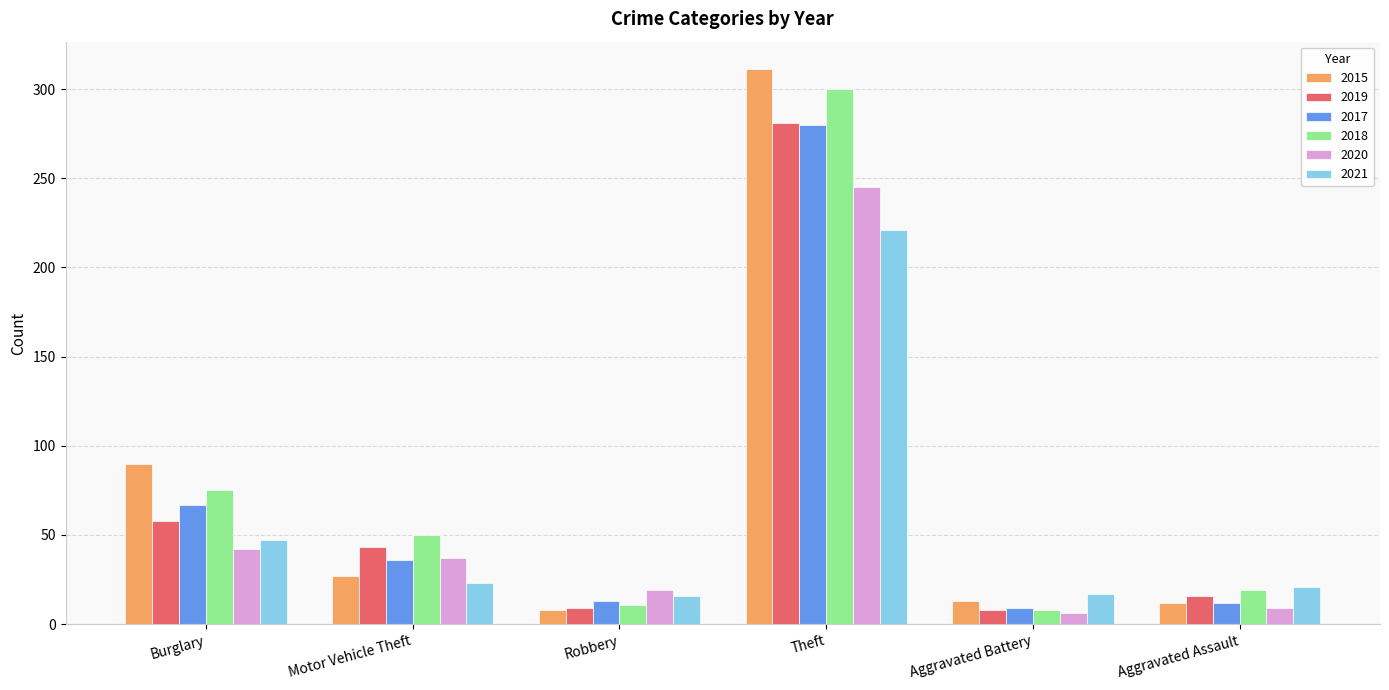

At how many categories does at least one series exceed 149?

1